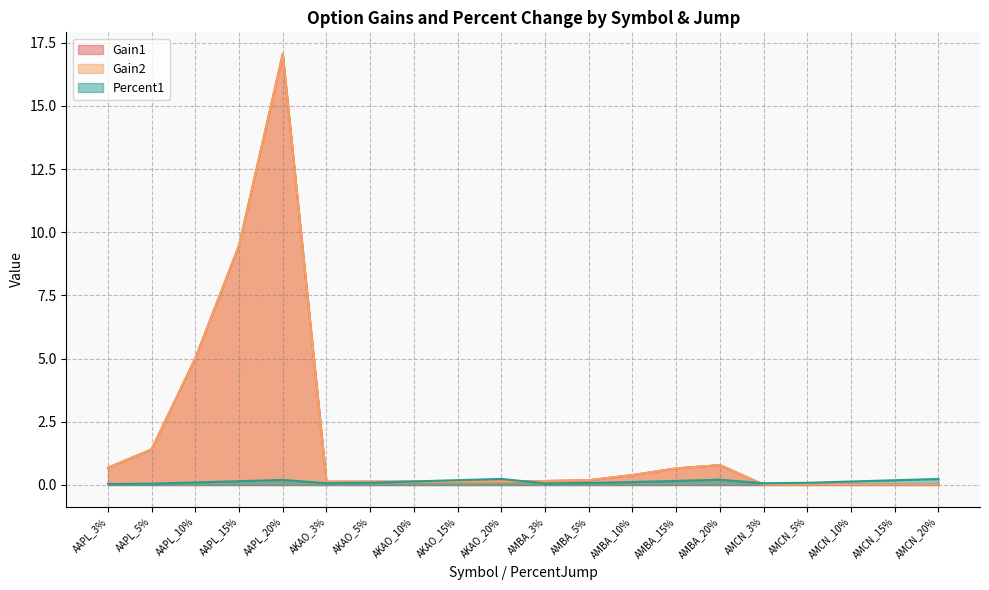

At how many categories does at least one series exceed 13?

1